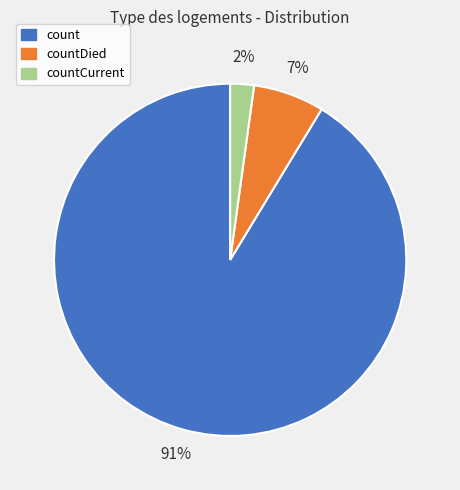

Which has a higher value, countCurrent or count?

count